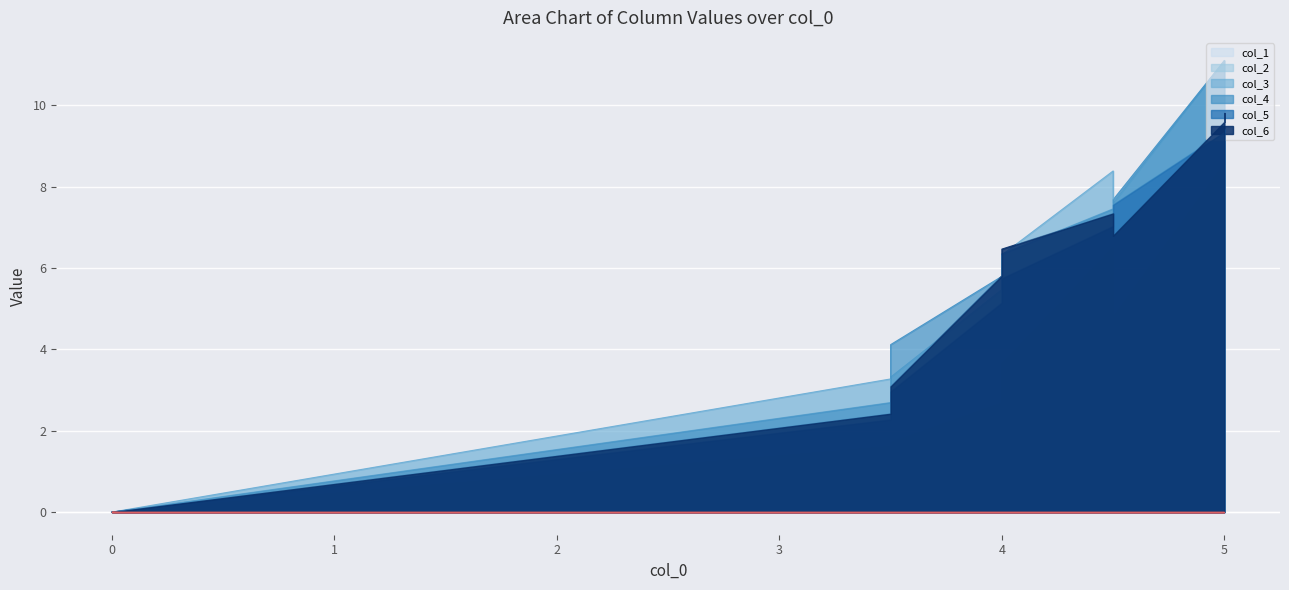

List the series in order of their peak value, highest first.

col_3, col_4, col_6, col_5, col_2, col_1